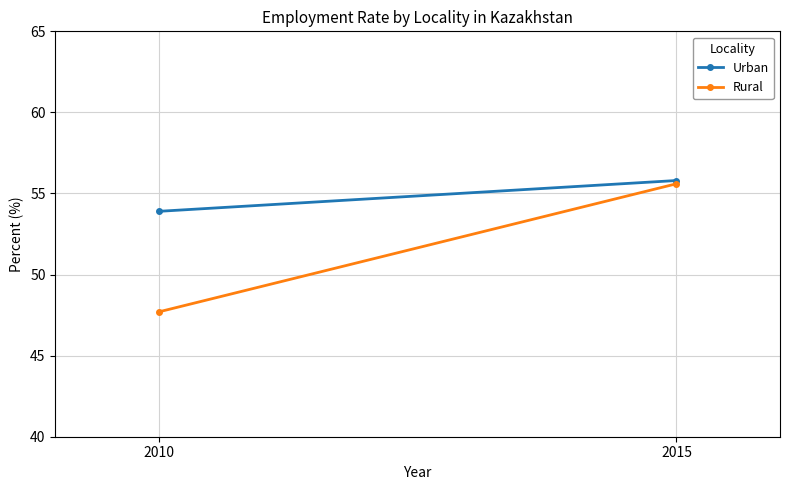

What is the value of the Urban point at the 1st from the left?

53.9